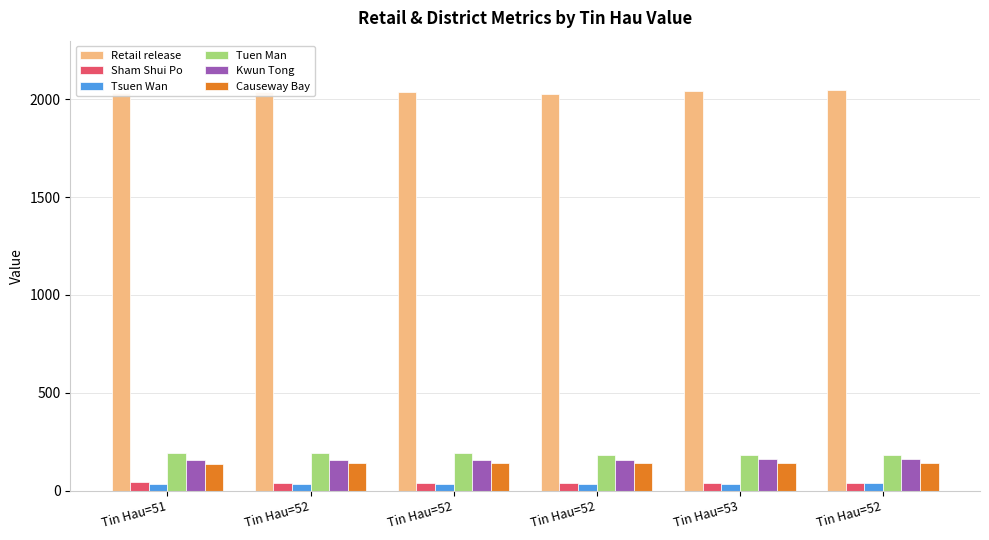

The Retail release series shows 812 at Tin Hau=51. True or false?

False